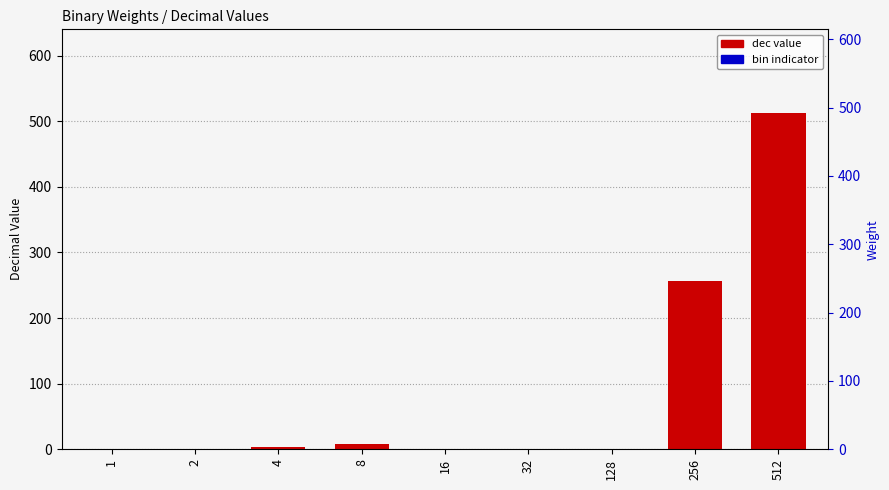

What is the value of the bin indicator bar at the 9th from the left?

1